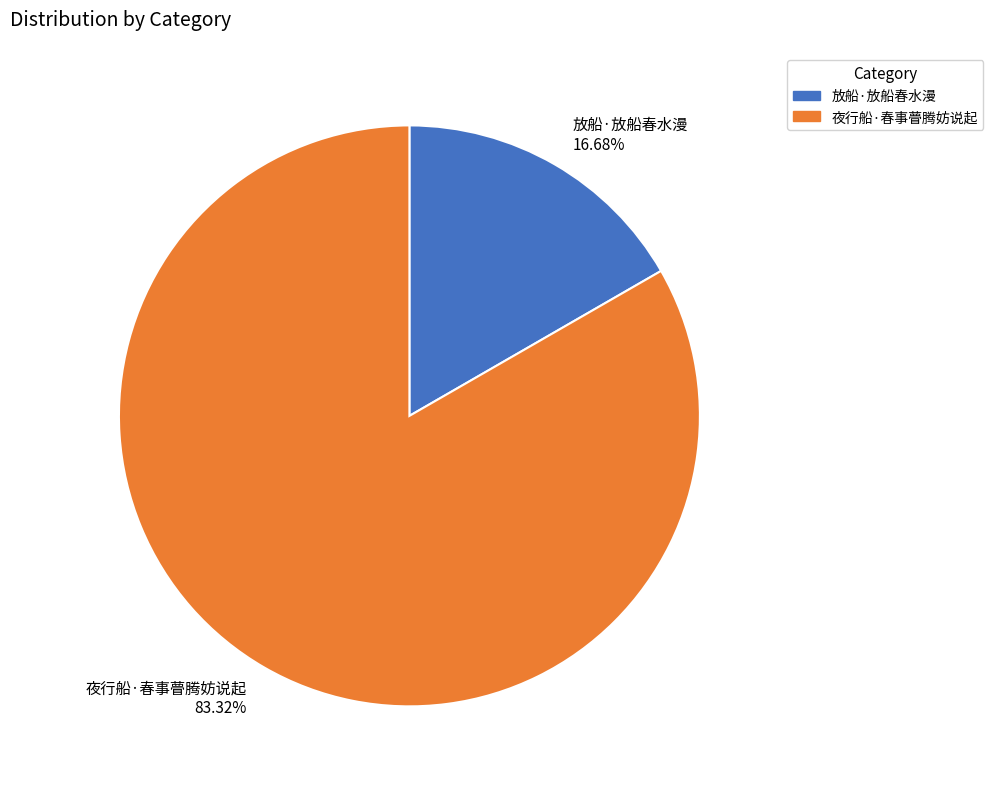

Count the number of slices in the pie.

2